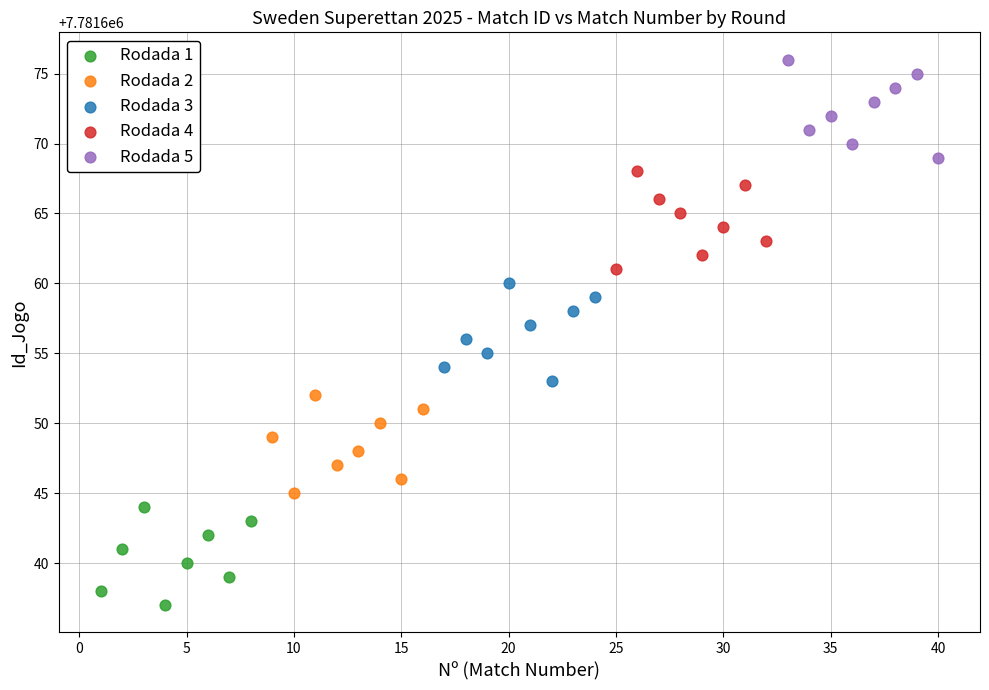

Which series reaches the maximum Y coordinate?

Rodada 5